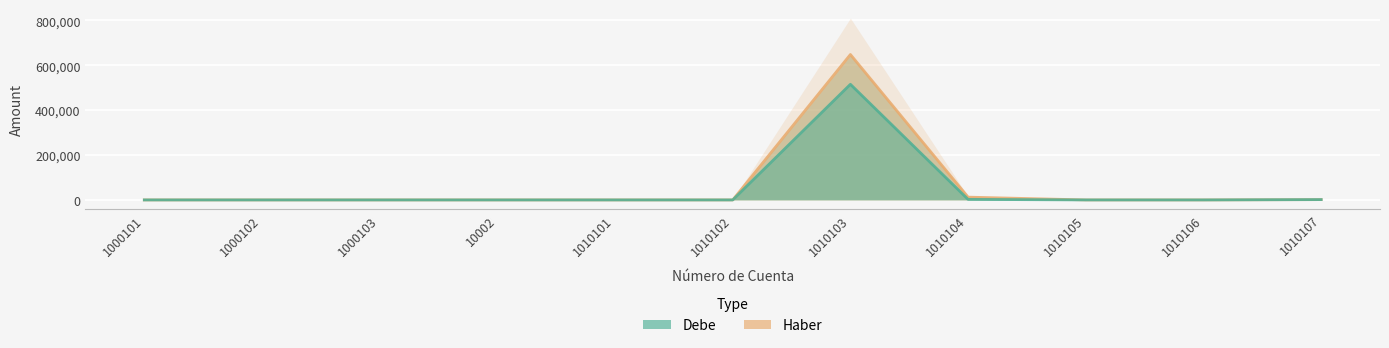

Which series has the largest range (max minus min)?

Haber